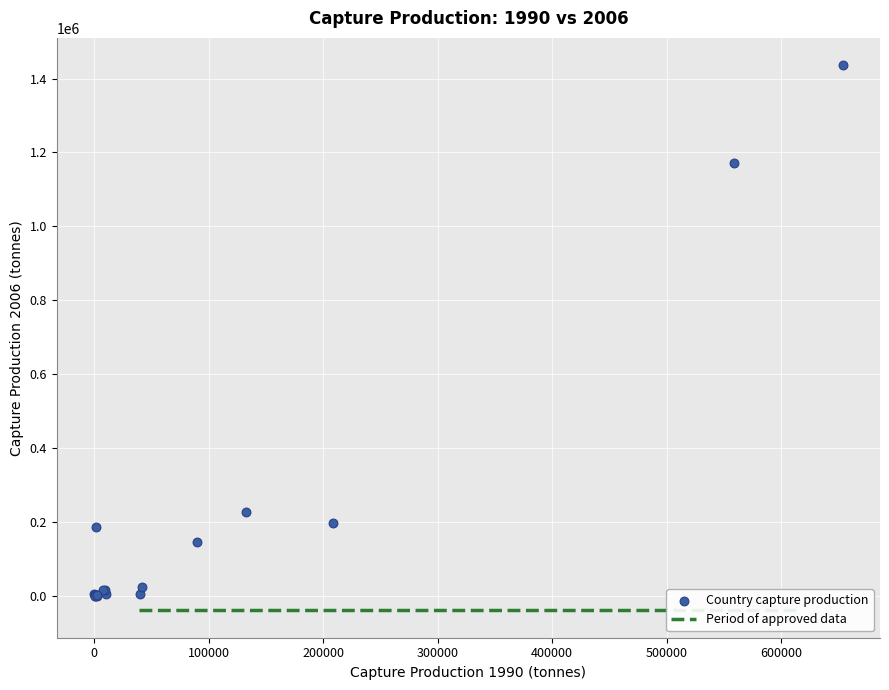

What Y value in the scatter plot is closest to 718320?

1171980